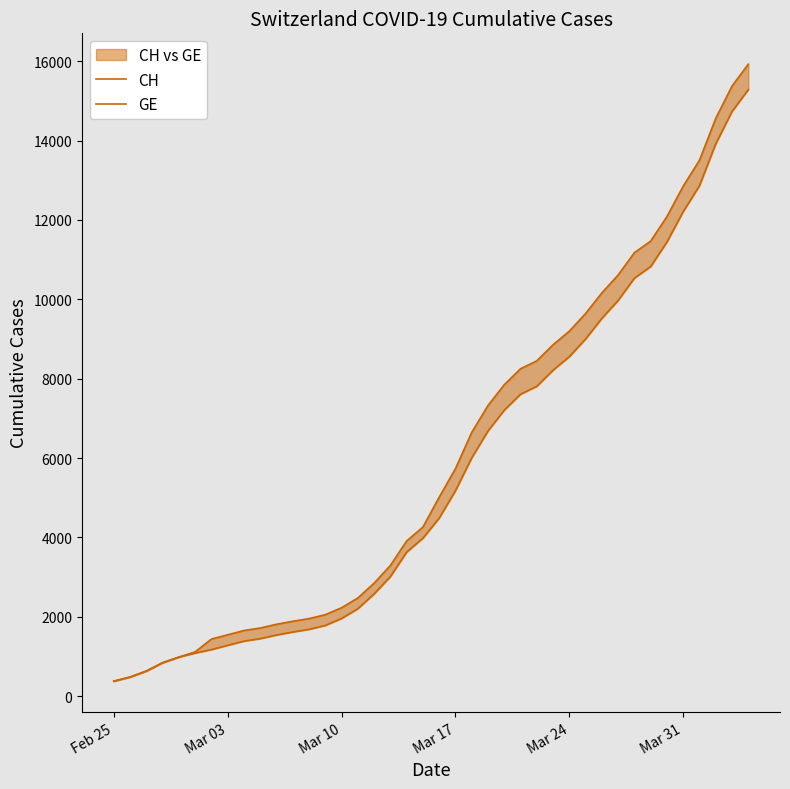

Reading left to right, list all the values displayed in this chart.

CH: 375	479	630	840	981	1113	1436	1544	1652	1715	1809	1885	1952	2051	2226	2472	2845	3291	3908	4259	5012	5731	6644	7323	7847	8249	8449	8855	9196	9642	10162	10613	11175	11467	12086	12852	13505	14561	15375	15926
GE: 375	479	630	840	981	1083	1171	1278	1384	1447	1538	1614	1681	1780	1955	2201	2574	3010	3627	3978	4485	5174	6002	6681	7205	7607	7807	8213	8554	9000	9520	9971	10533	10825	11444	12210	12863	13919	14733	15284